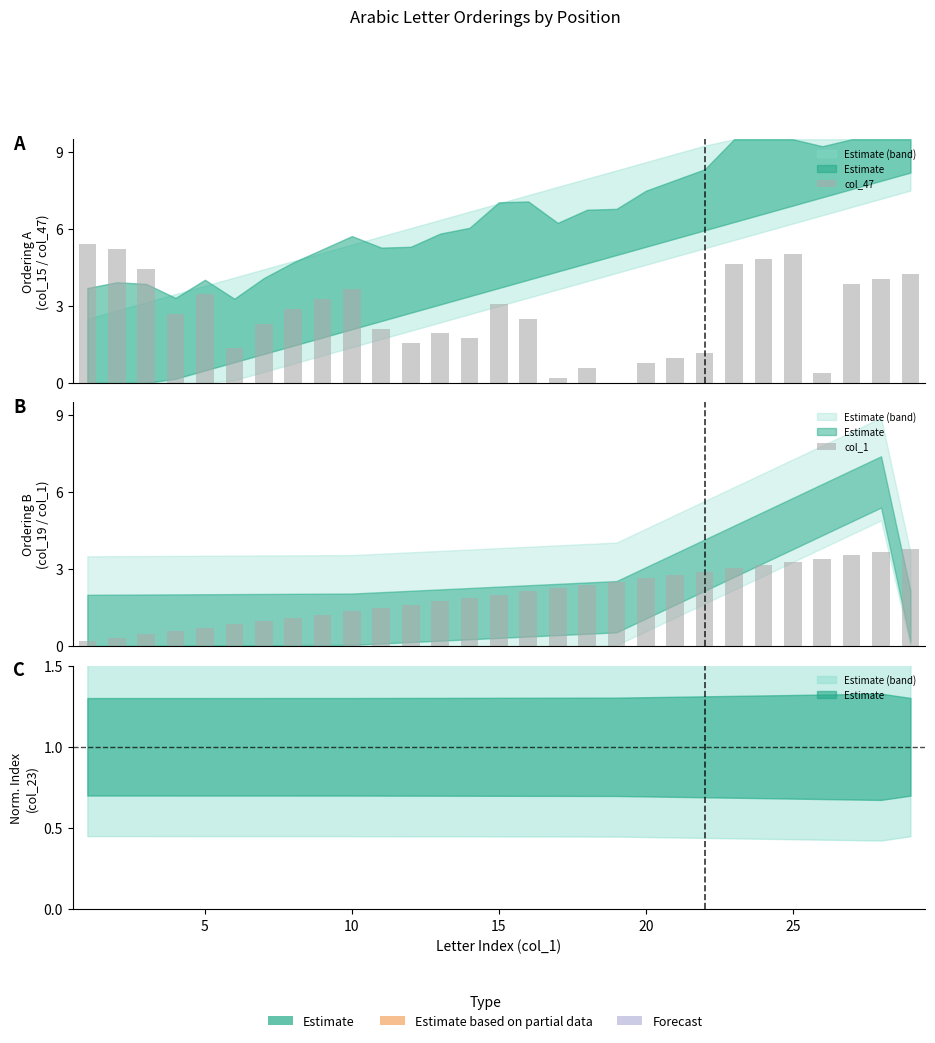

The col_1 series shows 2.3 at 27. True or false?

False